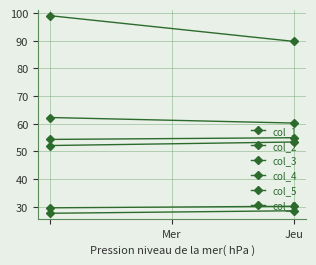

Read the col_3 value at Jeu.

89.7